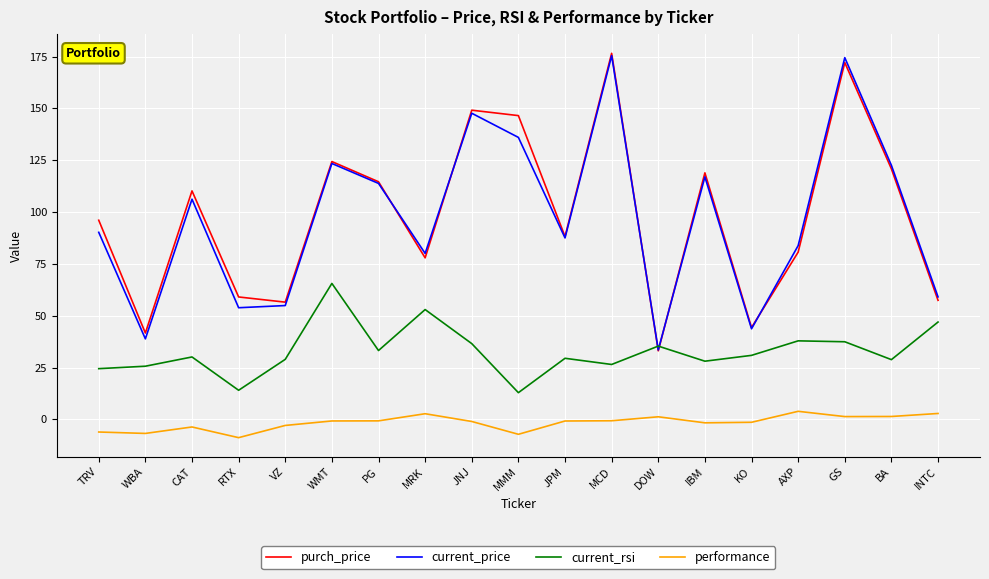

What is the maximum value shown in the chart?

176.5